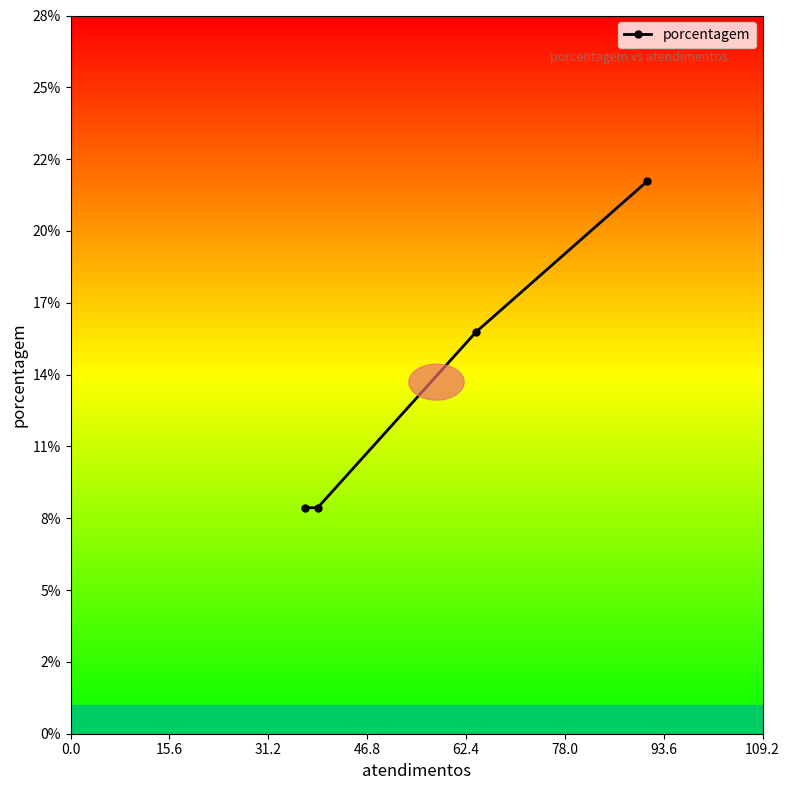

Does the chart have visible grid lines?

No